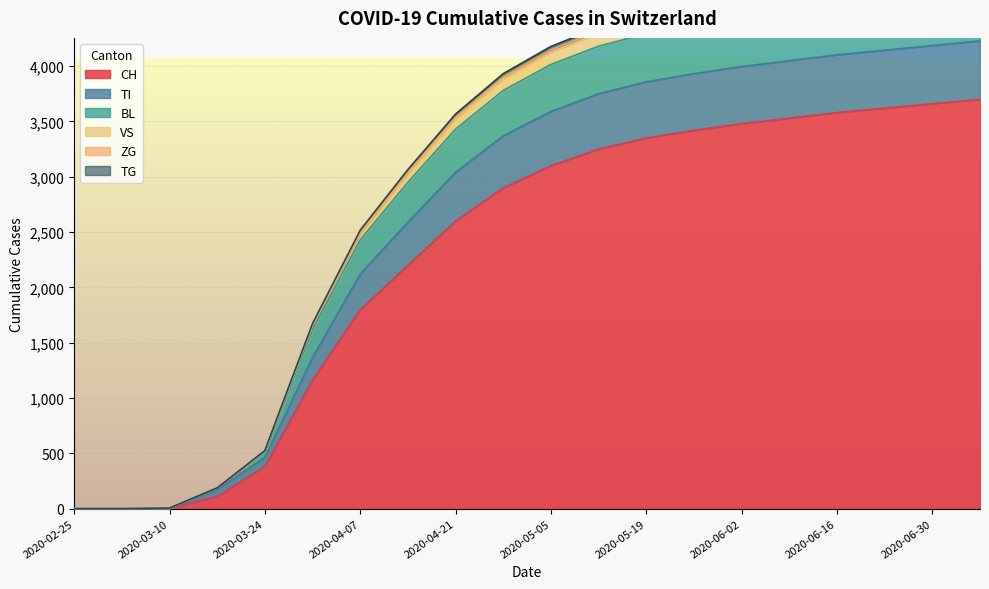

What is the difference between the second highest and minimum values in the ZG series?

4815